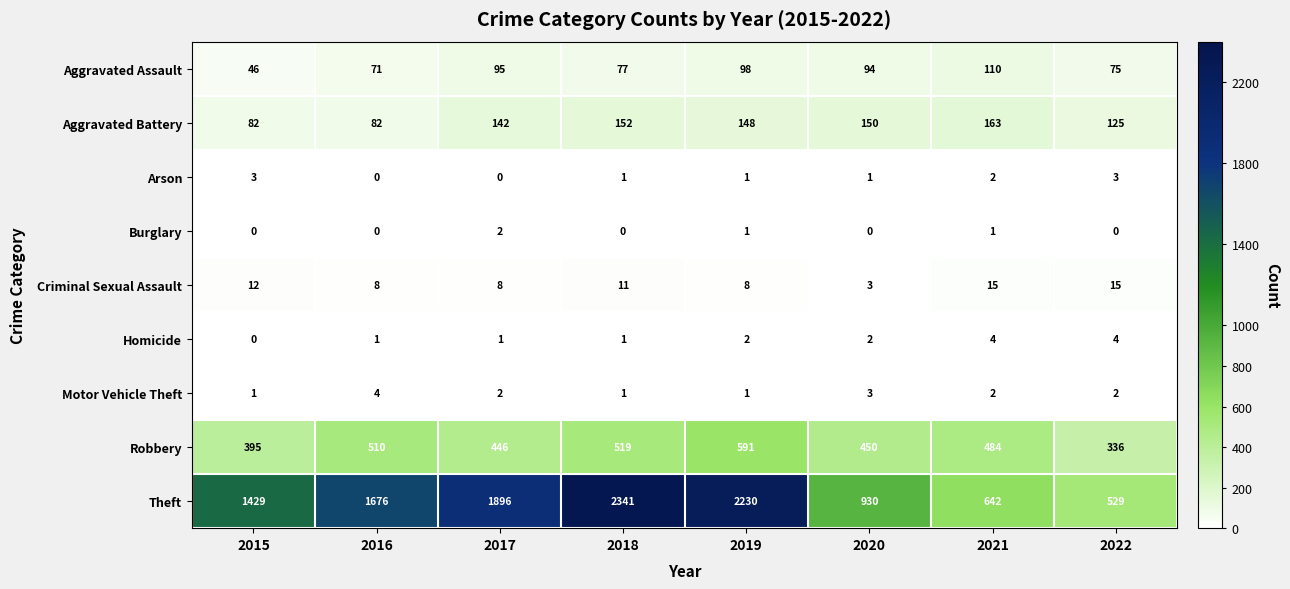

The value of Motor Vehicle Theft at 2020 is 4. True or false?

False